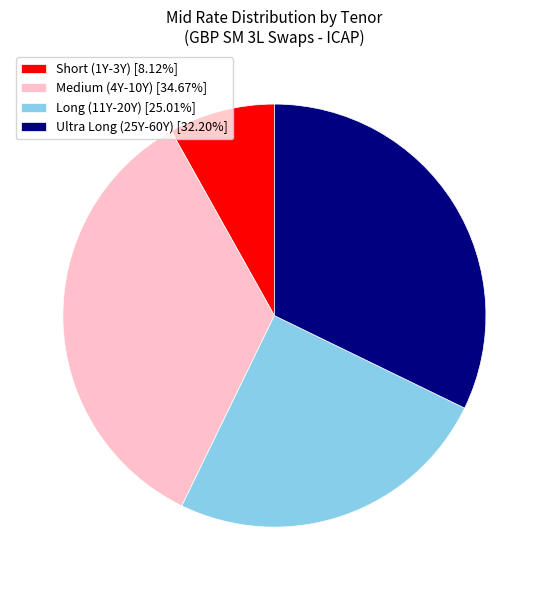

Approximately how many times larger is the value at Short (1Y-3Y) [8.12%] compared to Ultra Long (25Y-60Y) [32.20%]?

0.3